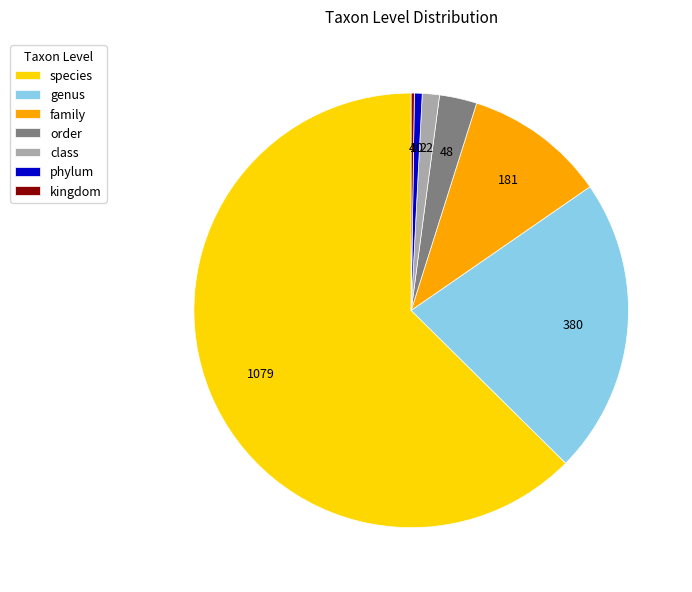

The species slice represents 57% of the pie. True or false?

False